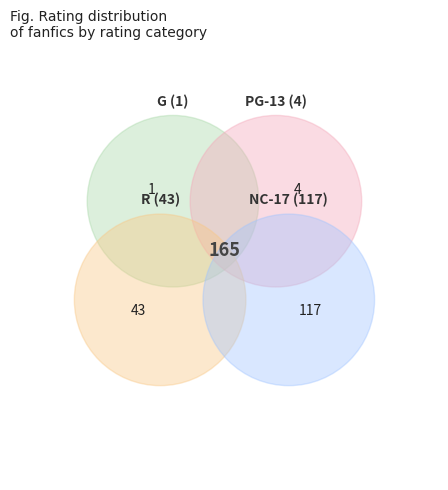

Count the number of slices in the pie.

4